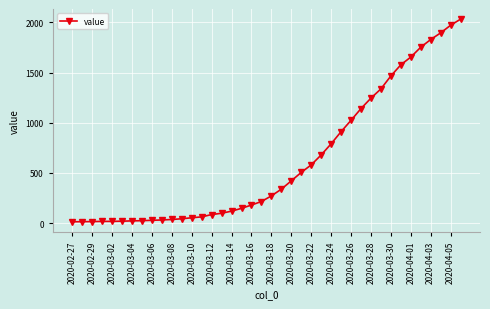

What is the sum of all values?

24656